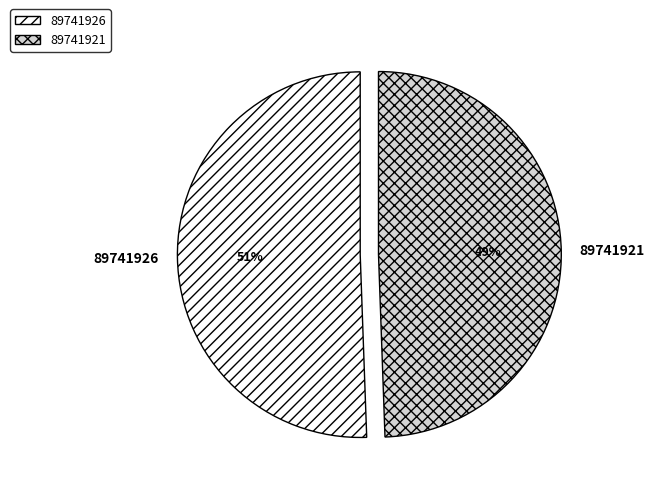

How many slices are in this pie chart?

2